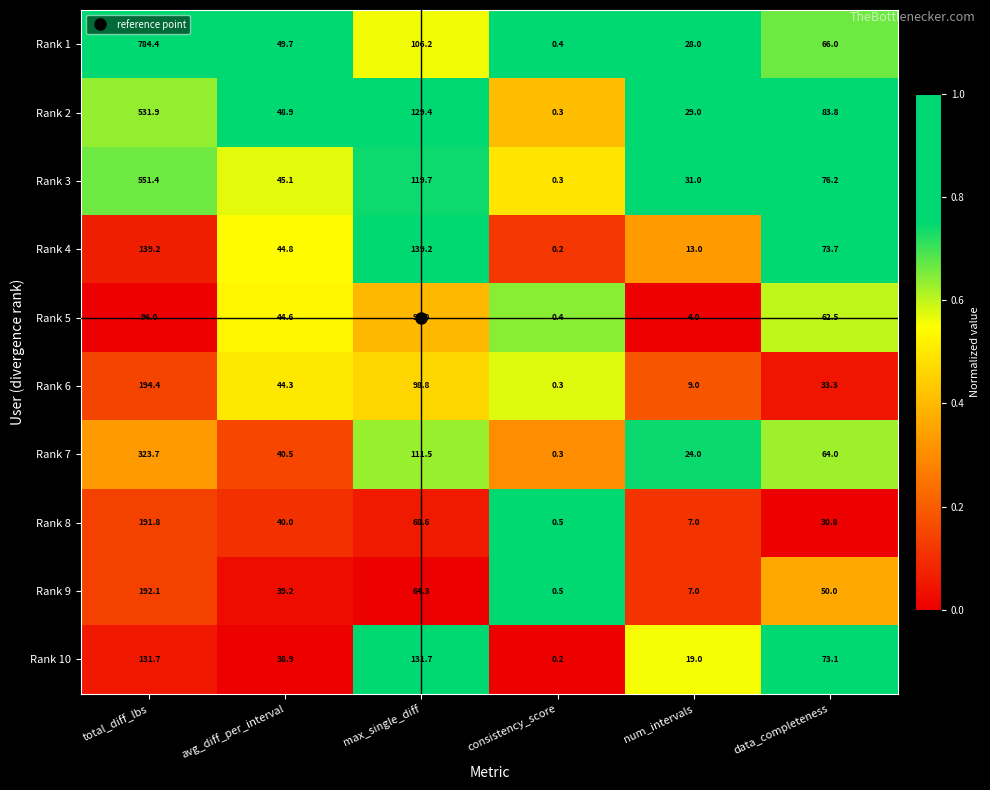

The Rank 10 series shows 91.5 at max_single_diff. True or false?

False